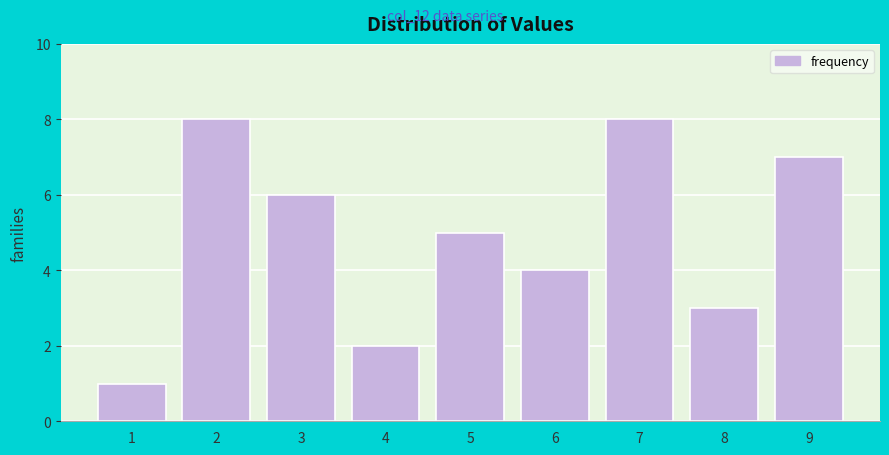

Reading left to right, extract all data points from this chart.

1	8	6	2	5	4	8	3	7